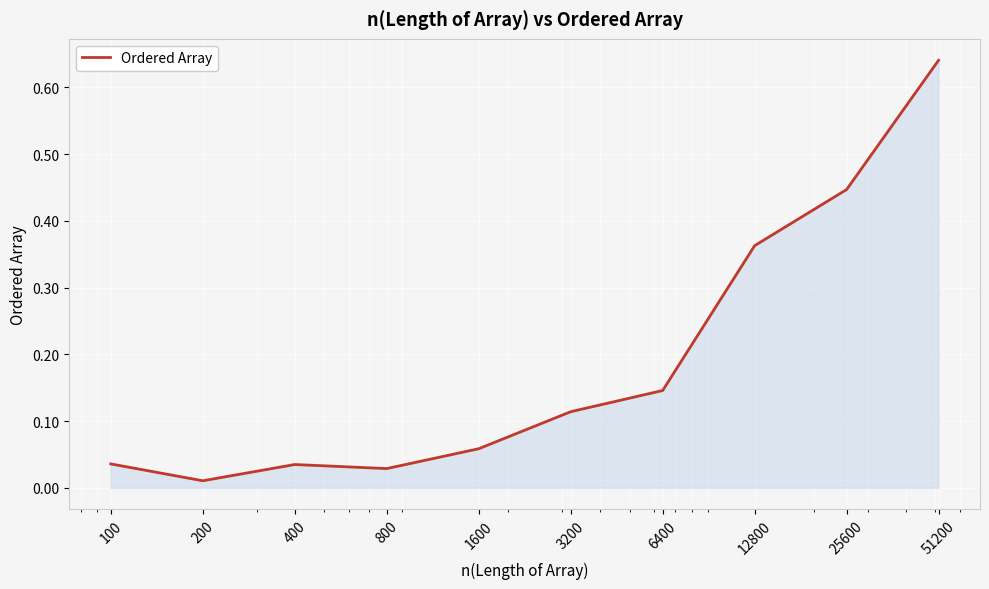

Reading left to right, transcribe all the data shown in this chart.

0.0	0.0	0.0	0.0	0.1	0.1	0.1	0.4	0.4	0.6